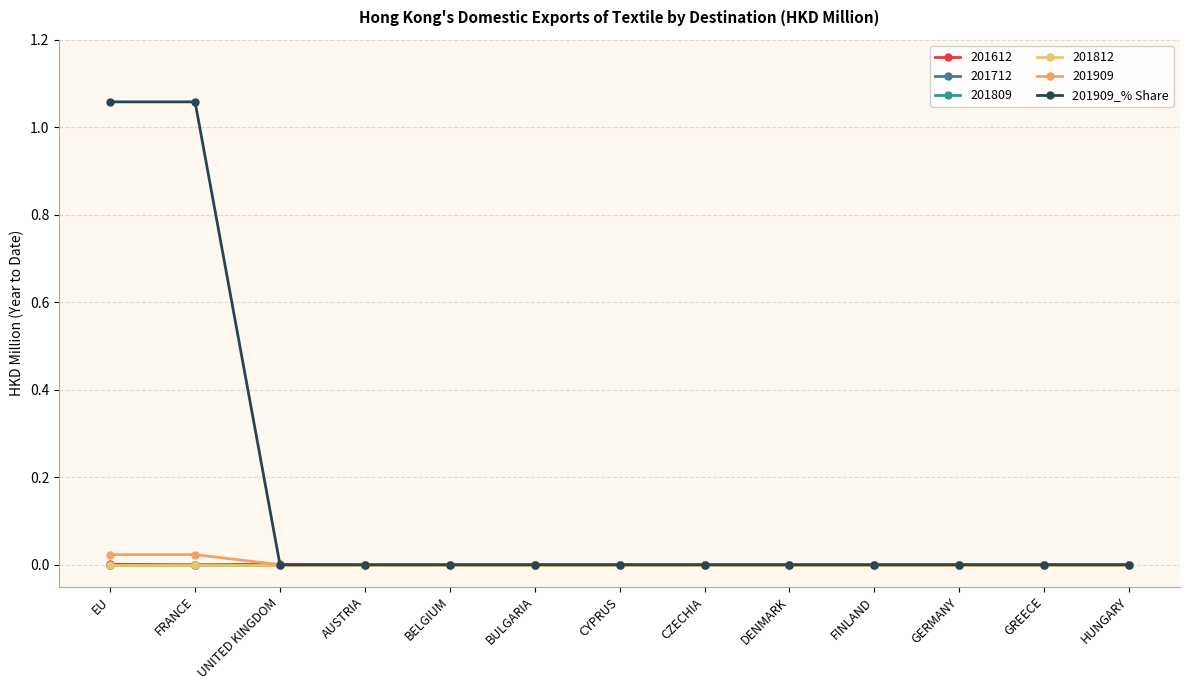

Does the chart have visible grid lines?

Yes